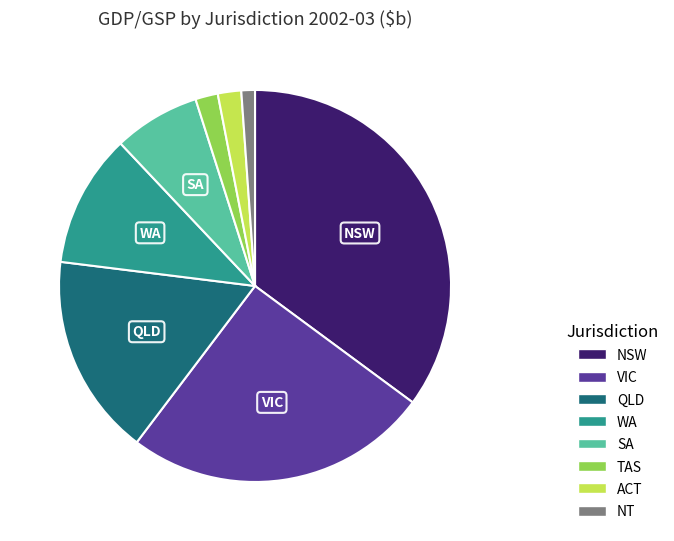

Does ACT account for over 50% of the chart?

No